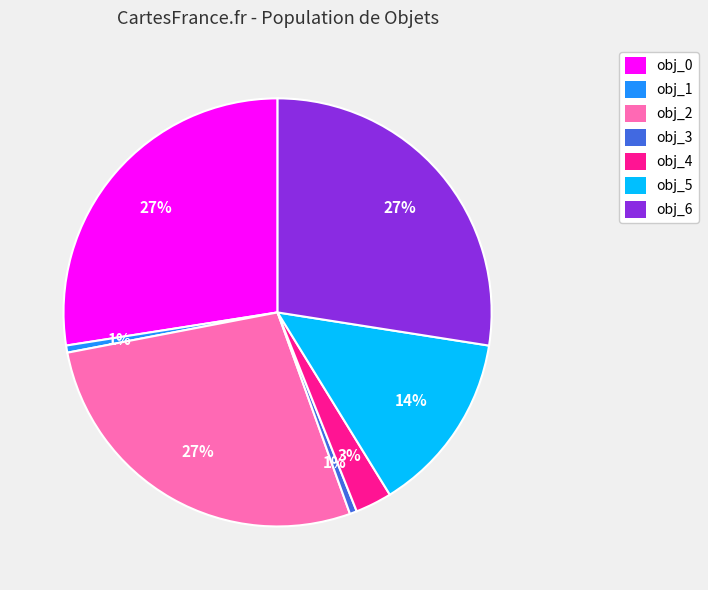

To the nearest percent, what is the average slice percentage?

14%